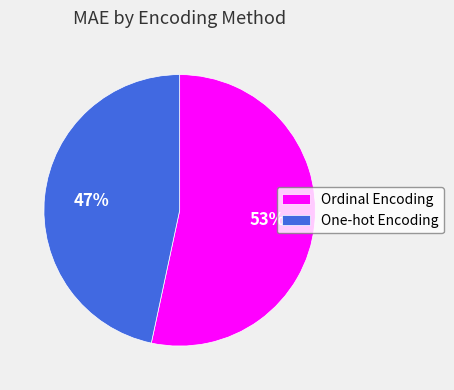

To the nearest percent, what is the average slice percentage?

50%